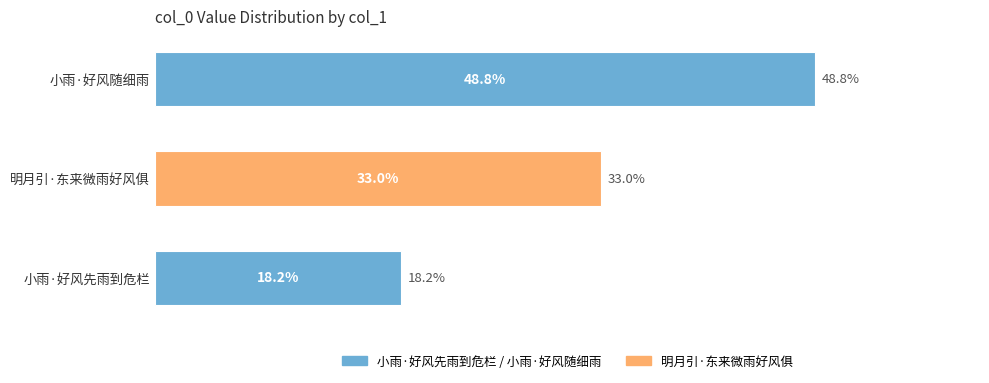

Which has a higher value, 小雨·好风先雨到危栏 or 明月引·东来微雨好风俱?

明月引·东来微雨好风俱